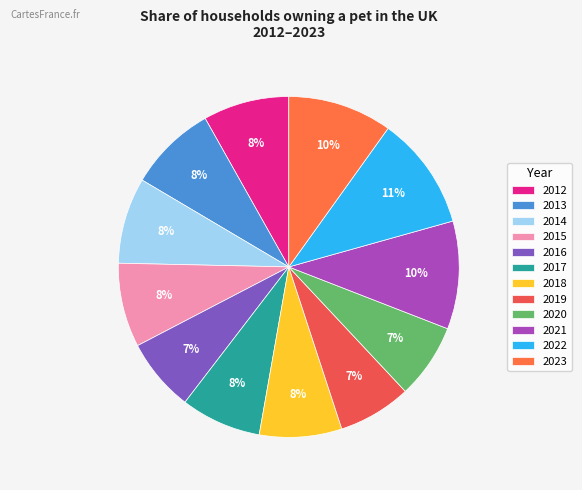

To the nearest percent, what percentage of the pie is 2016?

7%